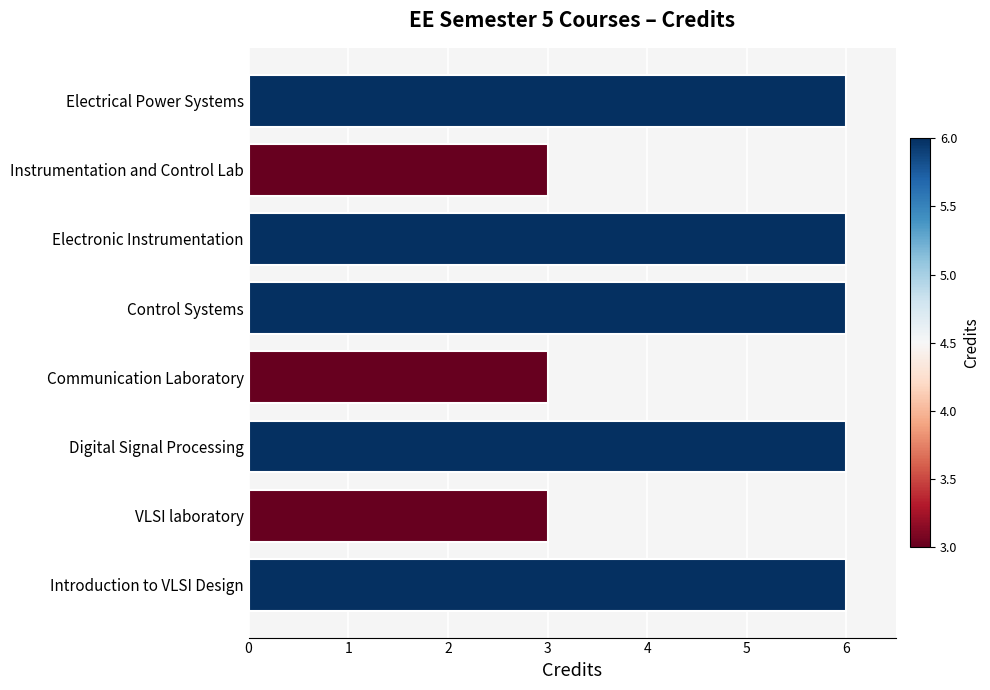

What is the average value?

5